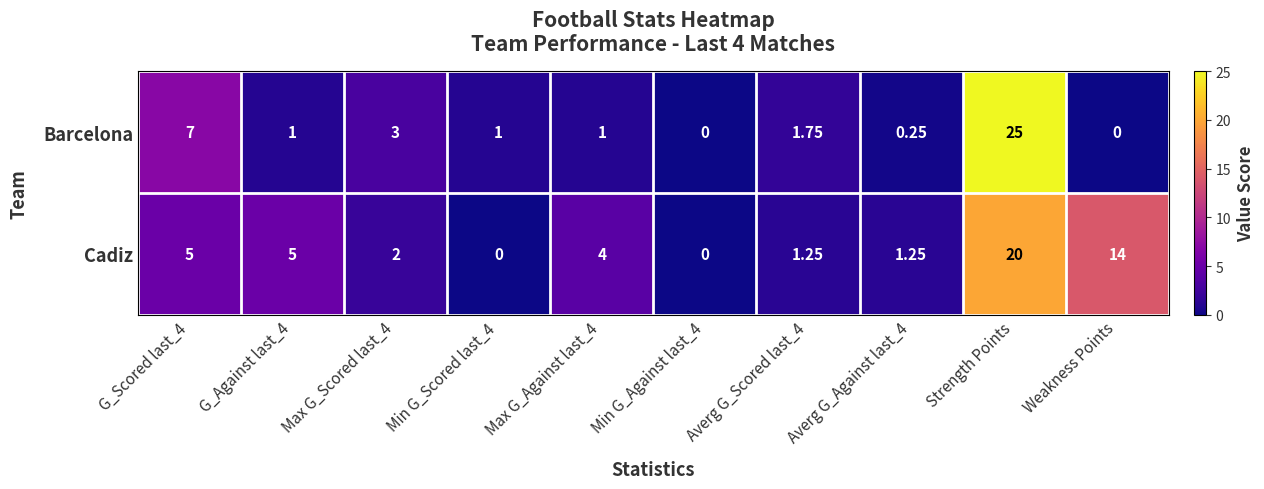

Count the number of data series in this chart.

2